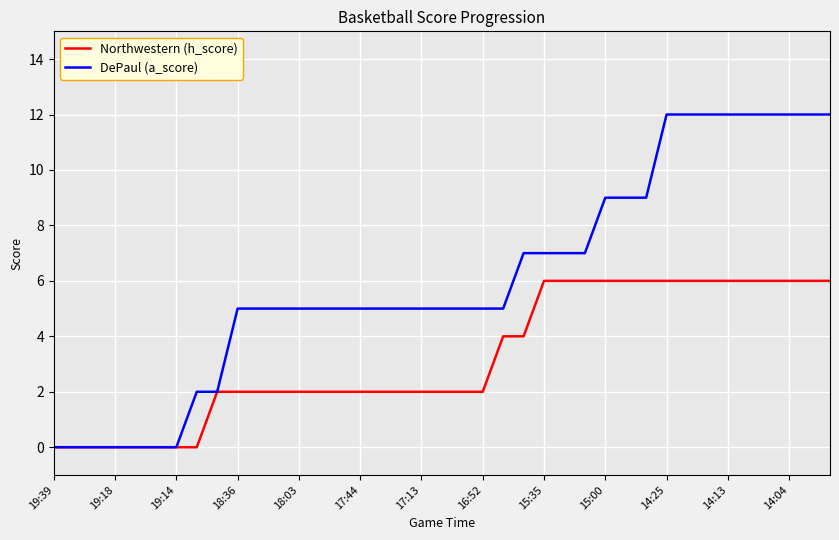

List the series in order of their overall mean, highest first.

DePaul (a_score), Northwestern (h_score)